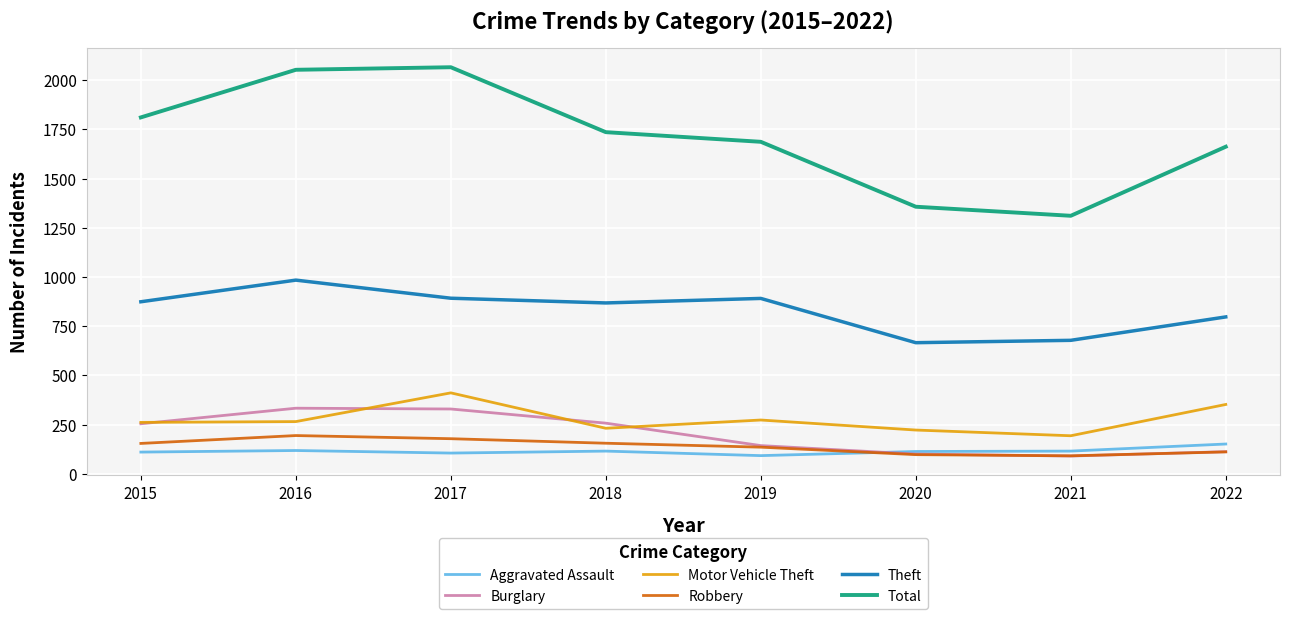

The value of Theft at 2015 is 388. True or false?

False